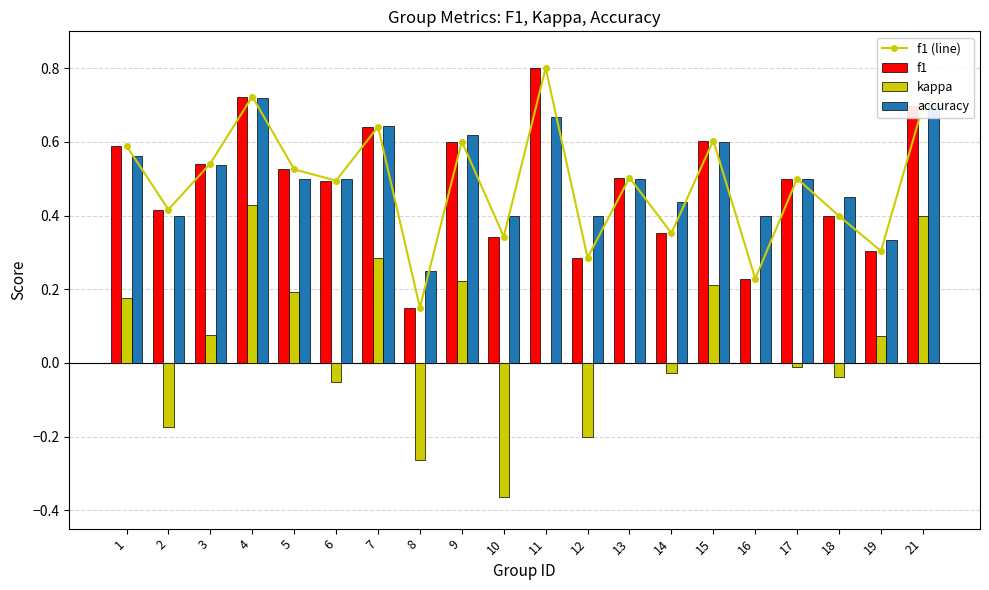

At how many categories does at least one series exceed 0?

20